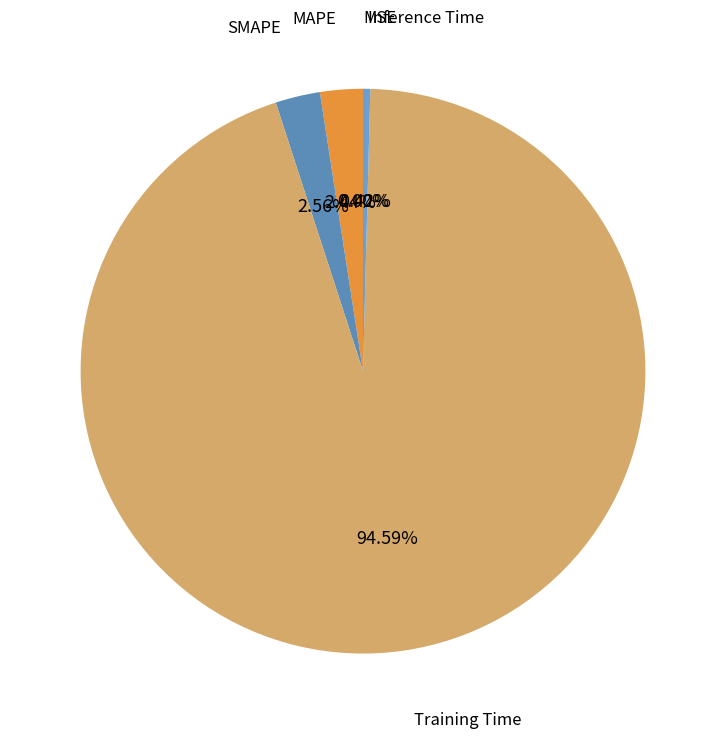

What is the change in value from MSE to Training Time?

+3.4